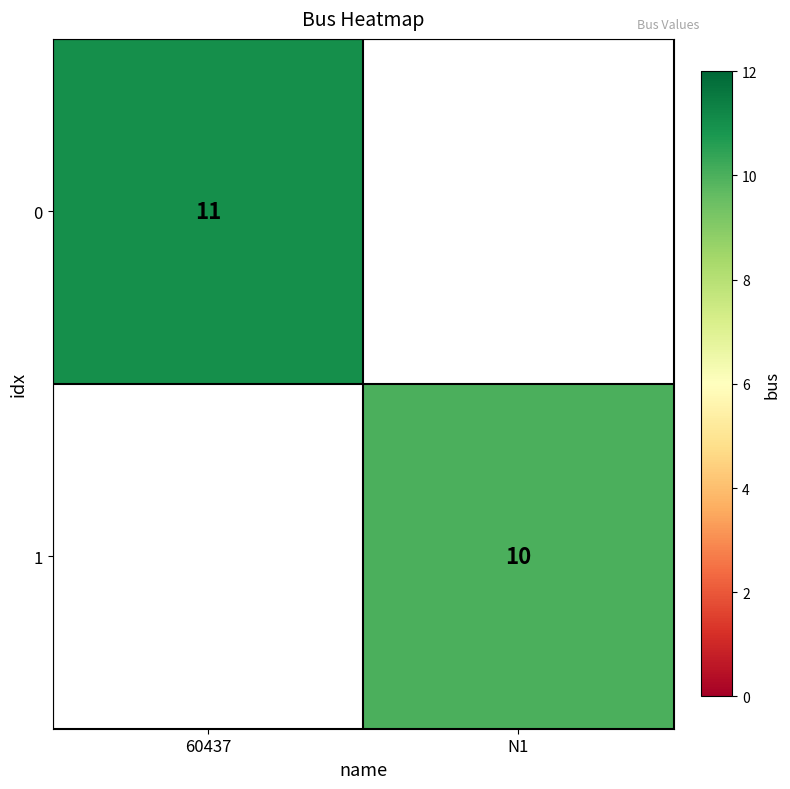

What is the minimum value shown in the chart?

10.0